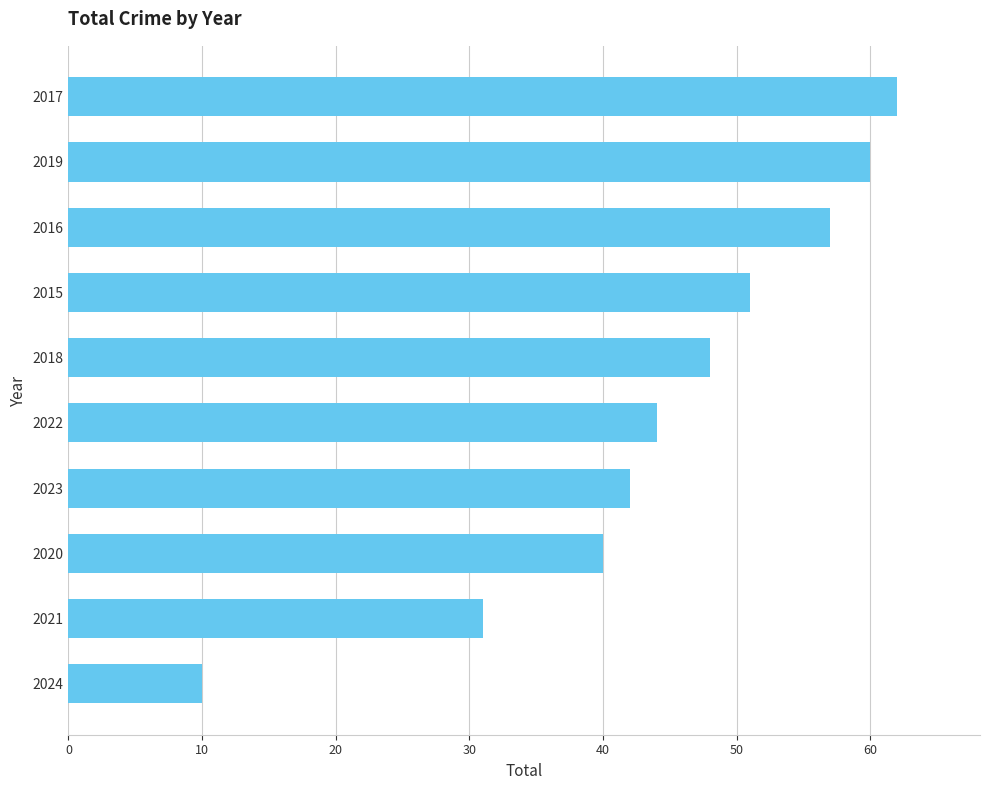

Reading bottom to top, transcribe all the data shown in this chart.

2024=10	2021=31	2020=40	2023=42	2022=44	2018=48	2015=51	2016=57	2019=60	2017=62